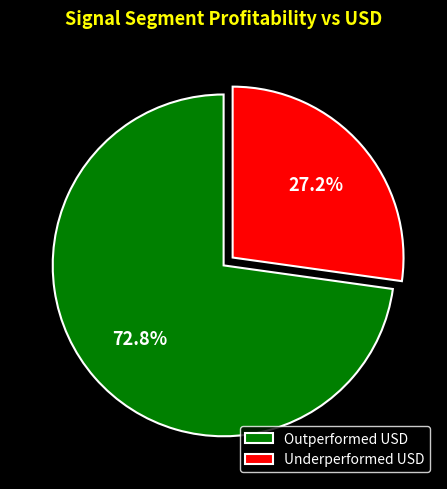

Rank the categories by value from lowest to highest.

Underperformed USD, Outperformed USD